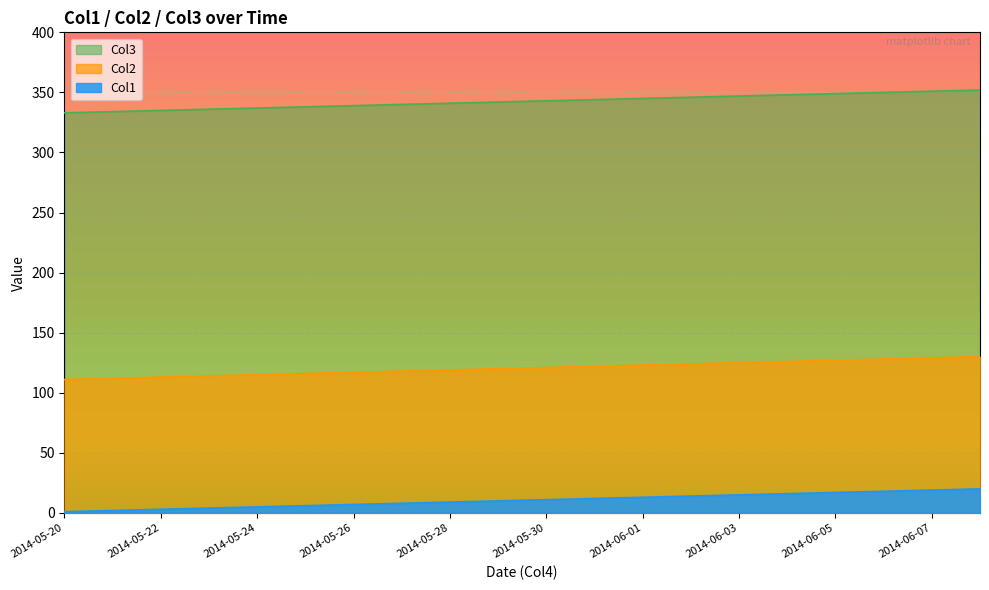

What position from the right is 2014-06-03?

6